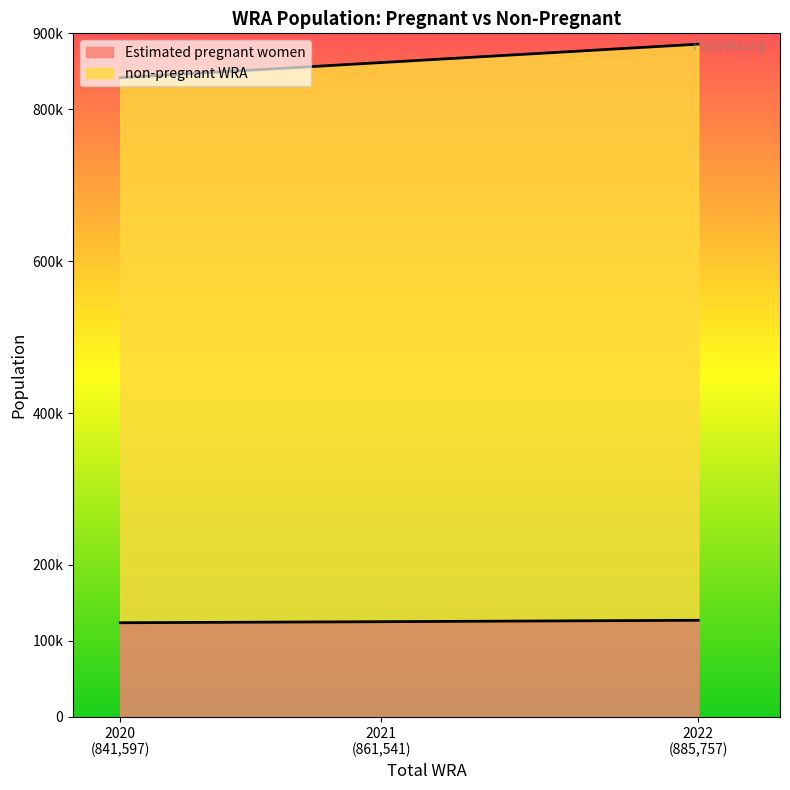

What is the value of the Estimated pregnant women point at the 1st from the left?

123906.5